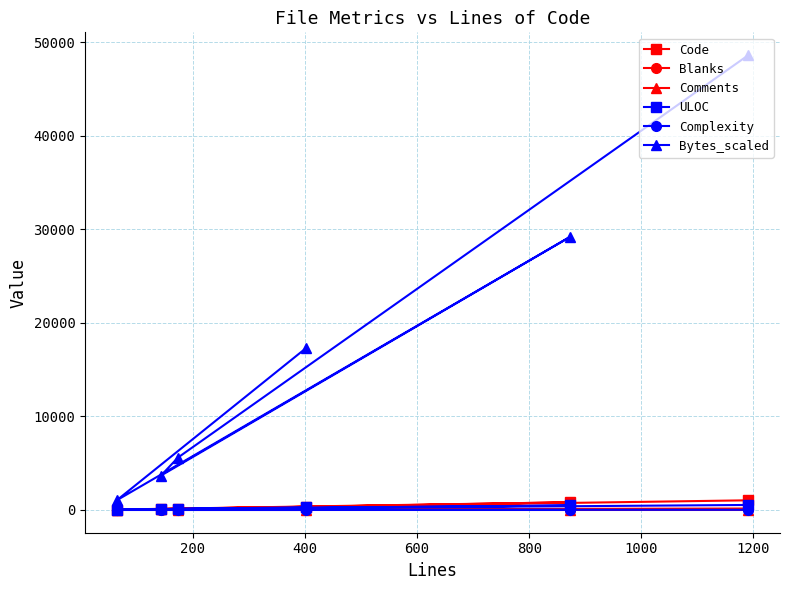

Does the chart have visible grid lines?

Yes